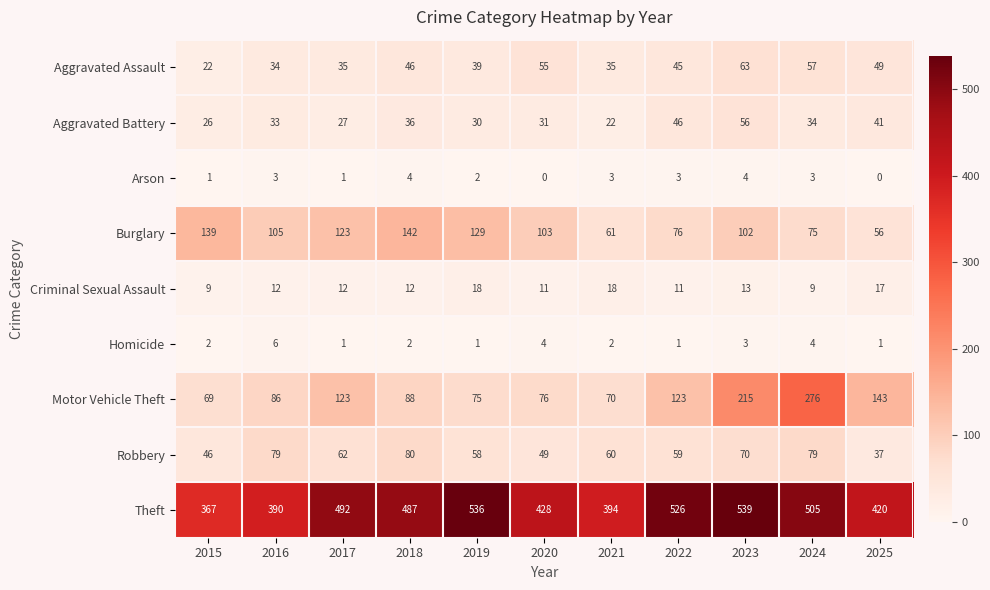

True or false: Theft has a value of 127 at 2018.

False